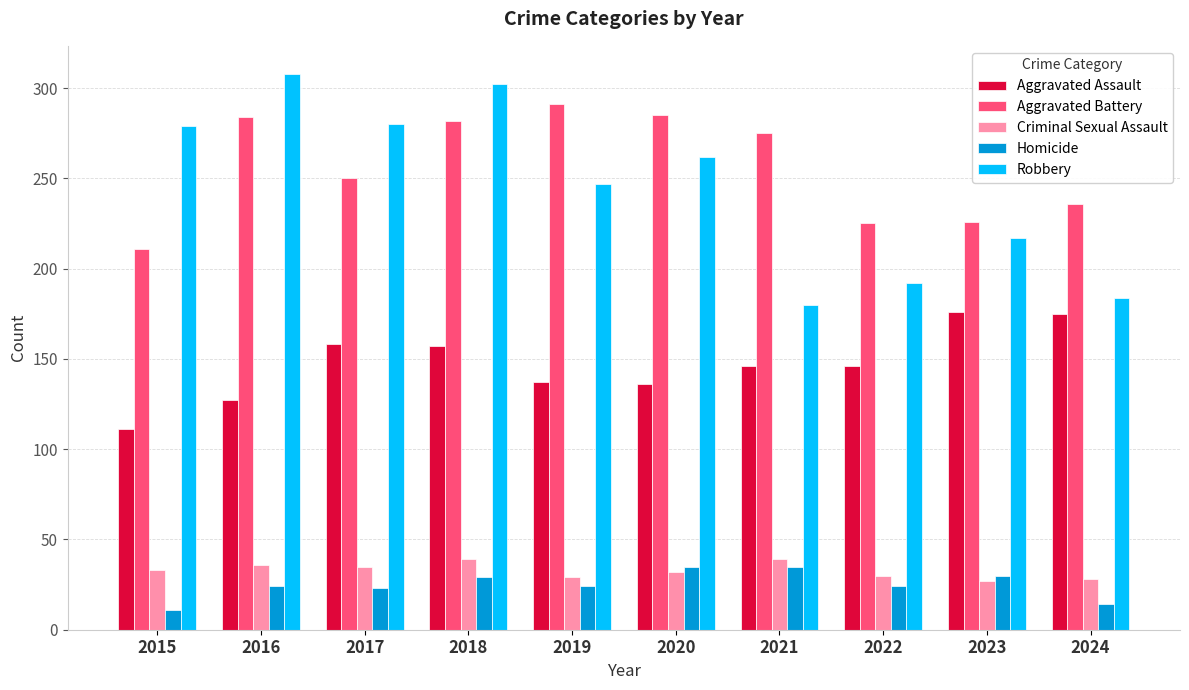

What is the sum of the Robbery values at 2015 and 2016?

587